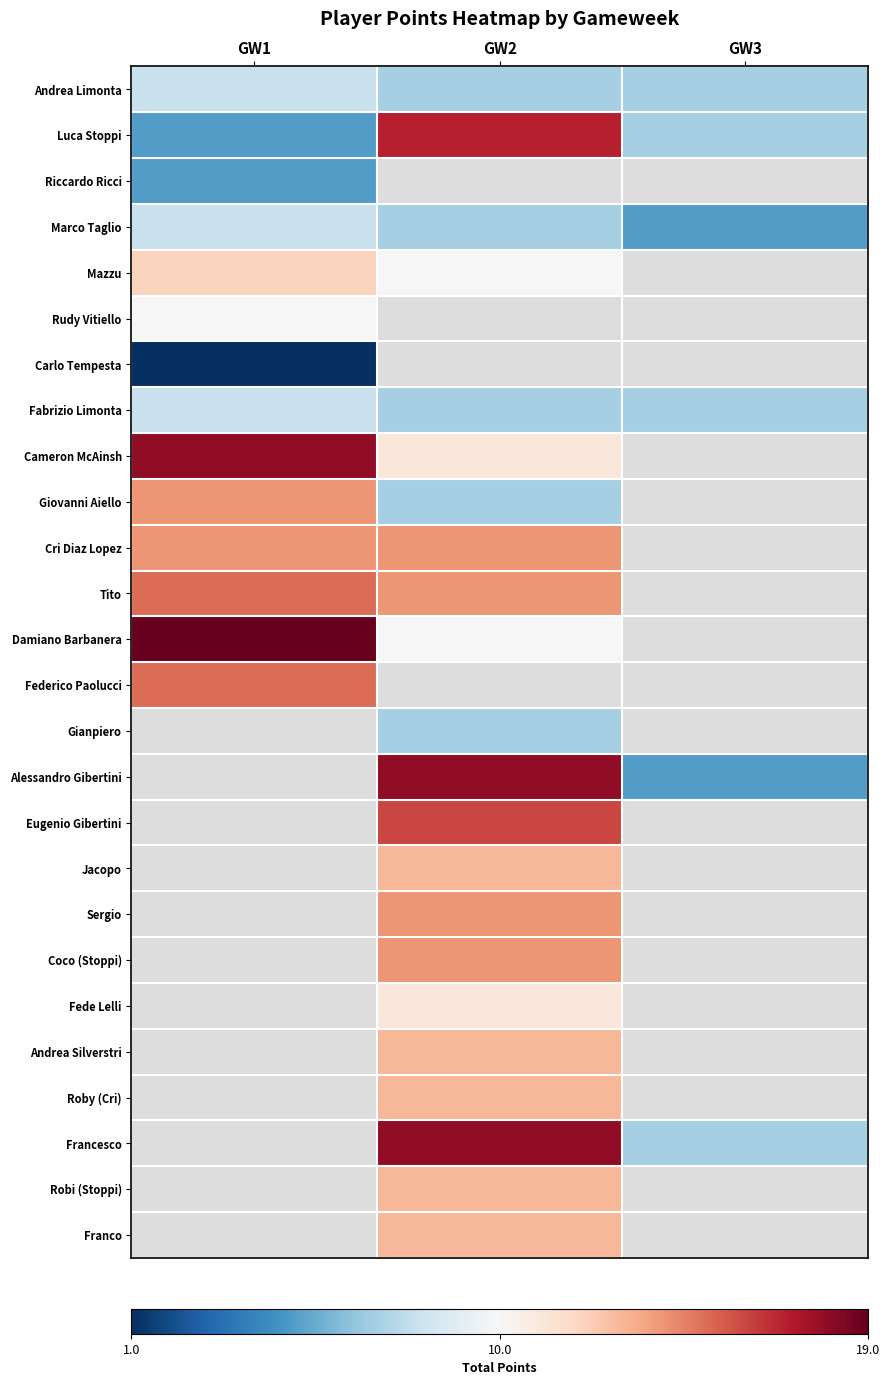

Which category has the lowest value across all series?

GW2